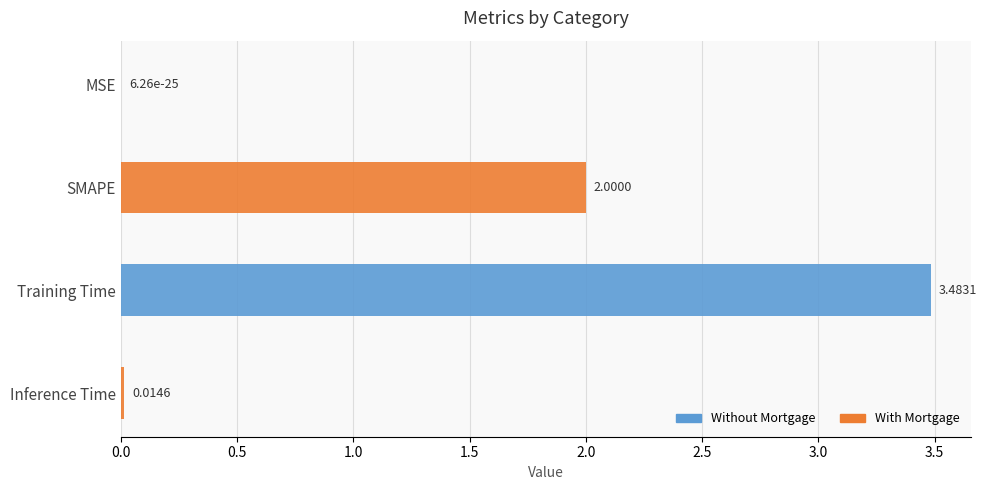

At which label is the value closest to 1?

Inference Time